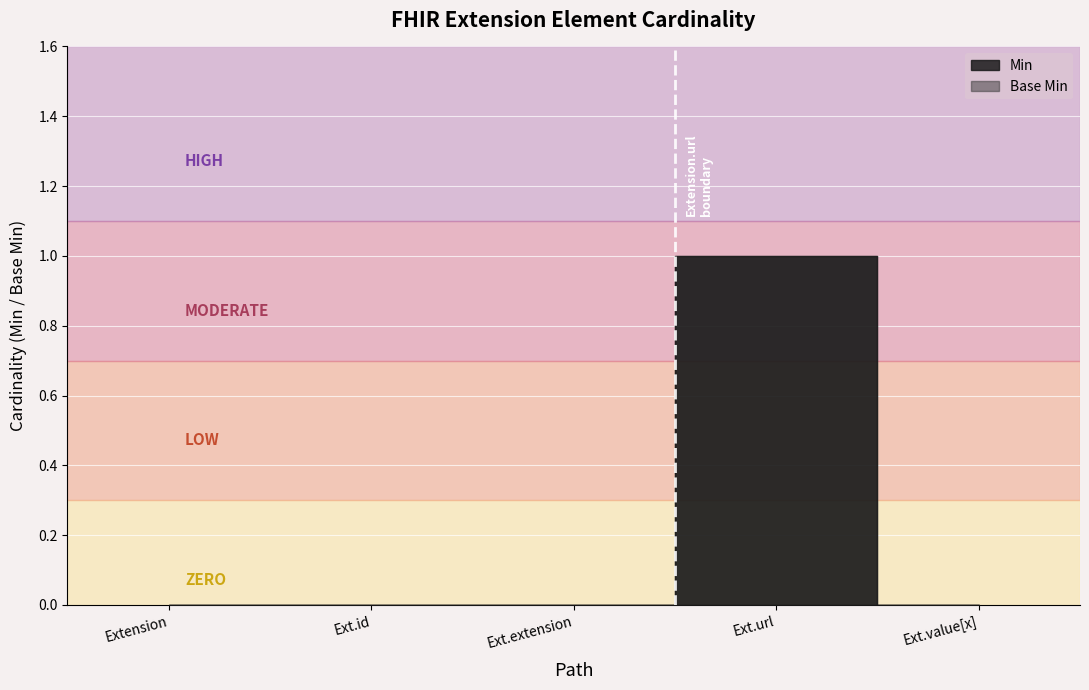

Reading left to right, extract all data points from this chart.

Min: Extension=0	Extension.id=0	Extension.extension=0	Extension.url=1	Extension.value[x]=0
Base Min: Extension=0	Extension.id=0	Extension.extension=0	Extension.url=1	Extension.value[x]=0